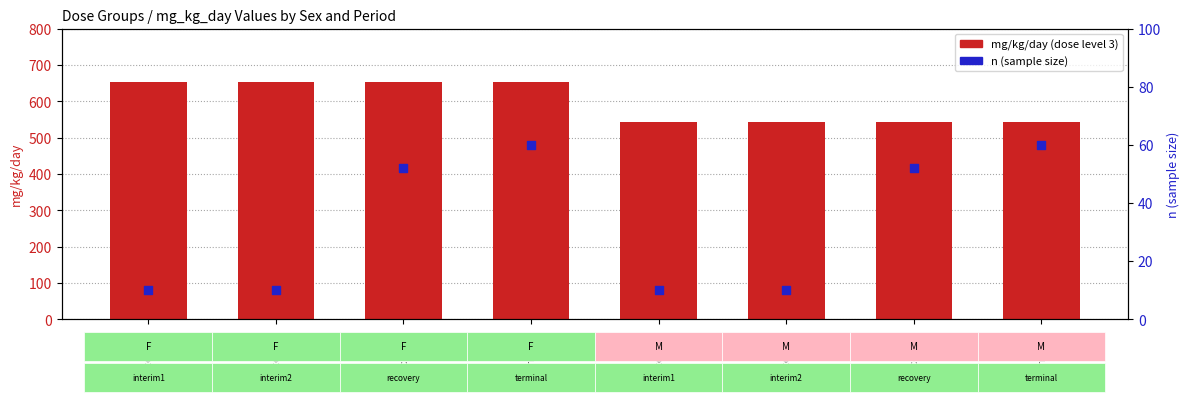

Which series has the largest total across all categories?

mg/kg/day (dose 3)